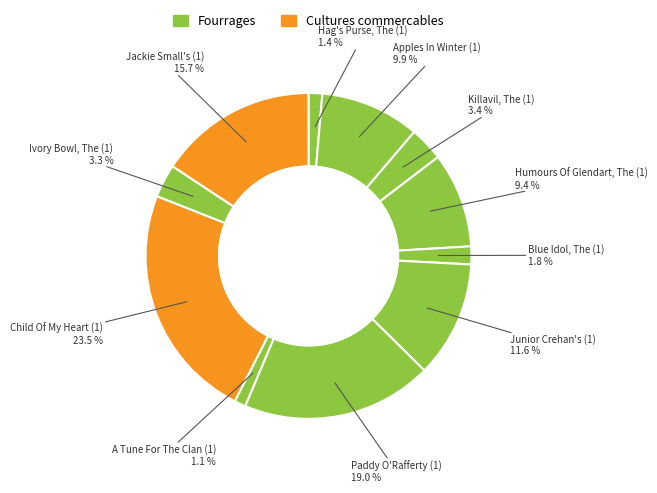

To the nearest percent, what is the average slice percentage?

9%